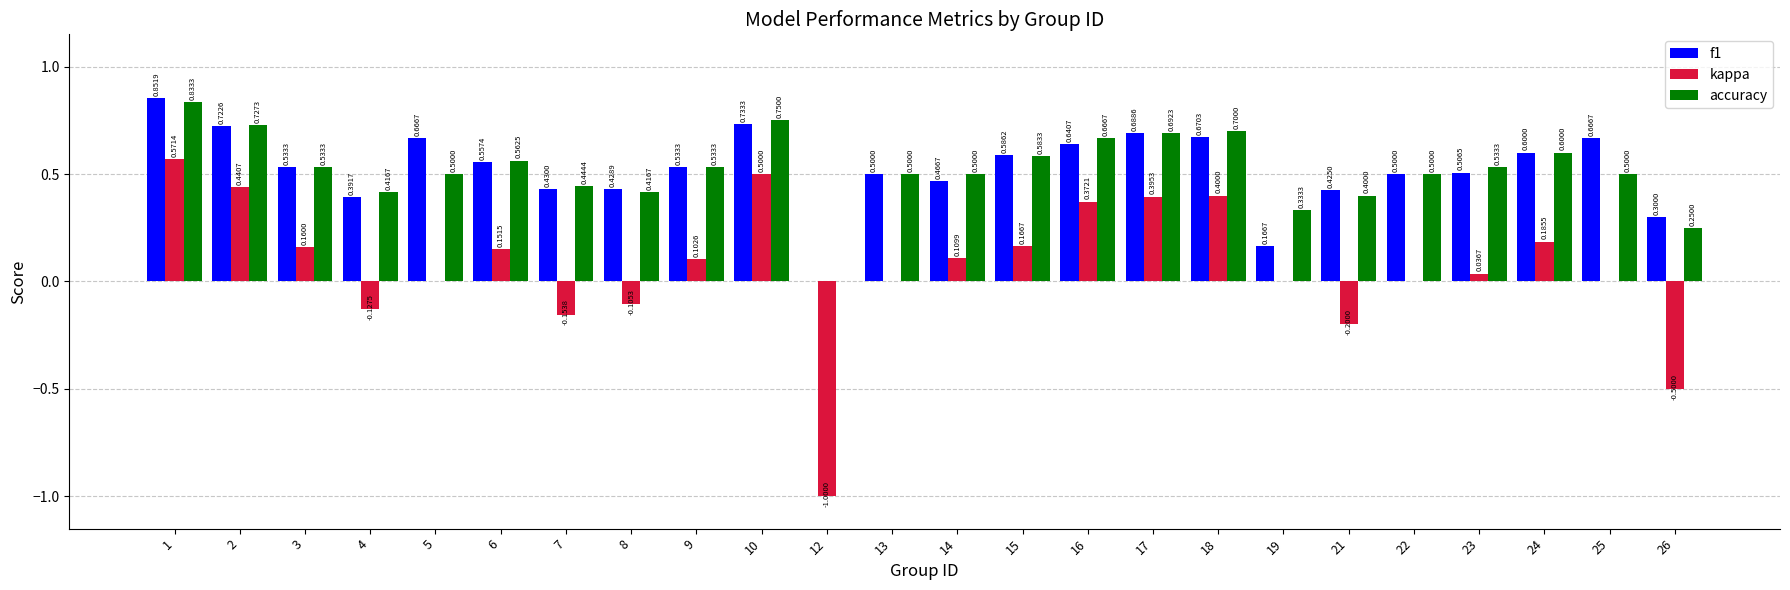

What is the difference between the accuracy values at 10 and 19?

0.4